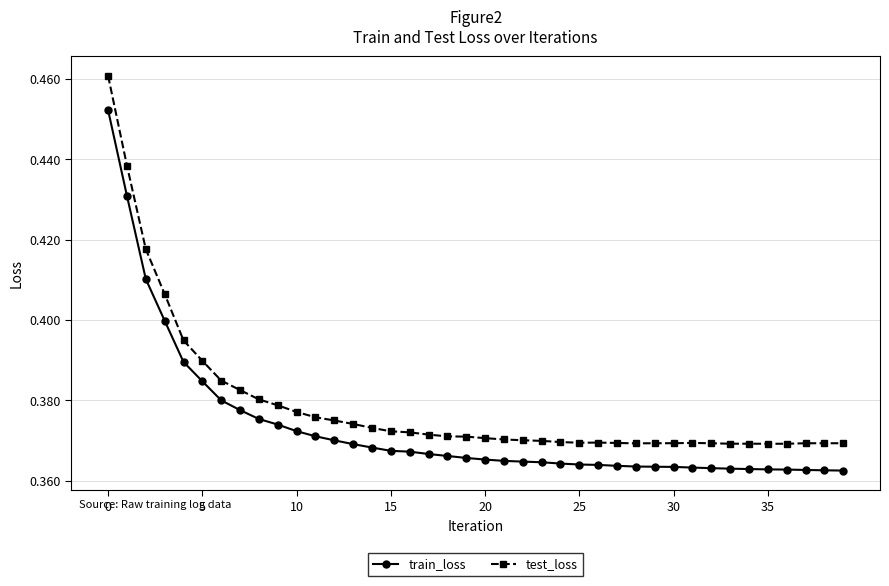

Which series has the widest spread of values?

test_loss